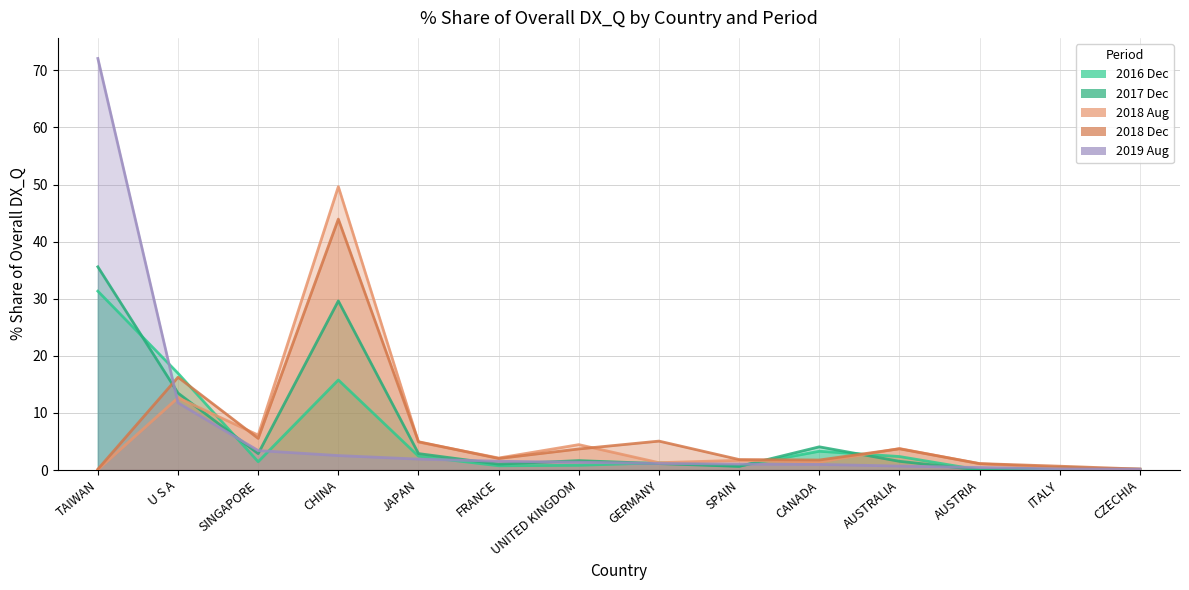

What is the value of the 201812_% Share point at the 12th from the left?

1.1